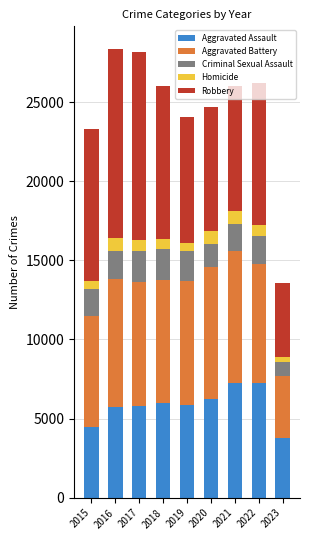

What is the maximum value for Aggravated Assault?

7277